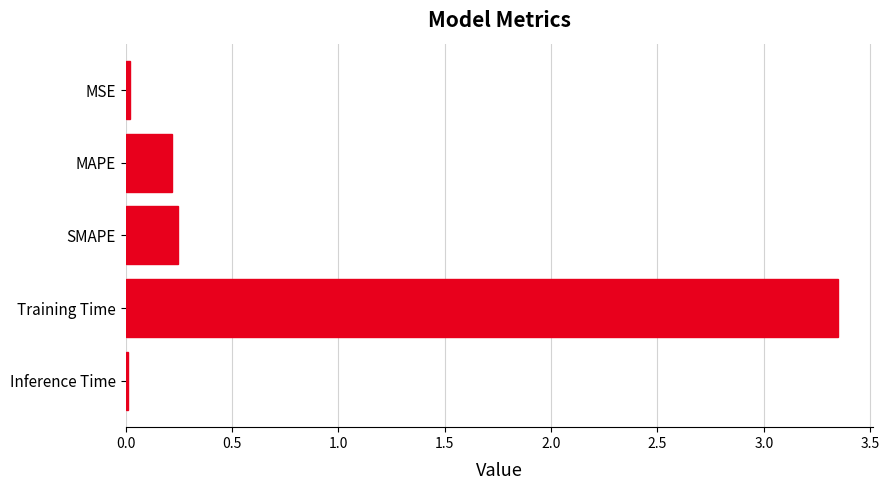

The value at MSE is 0.0. True or false?

True